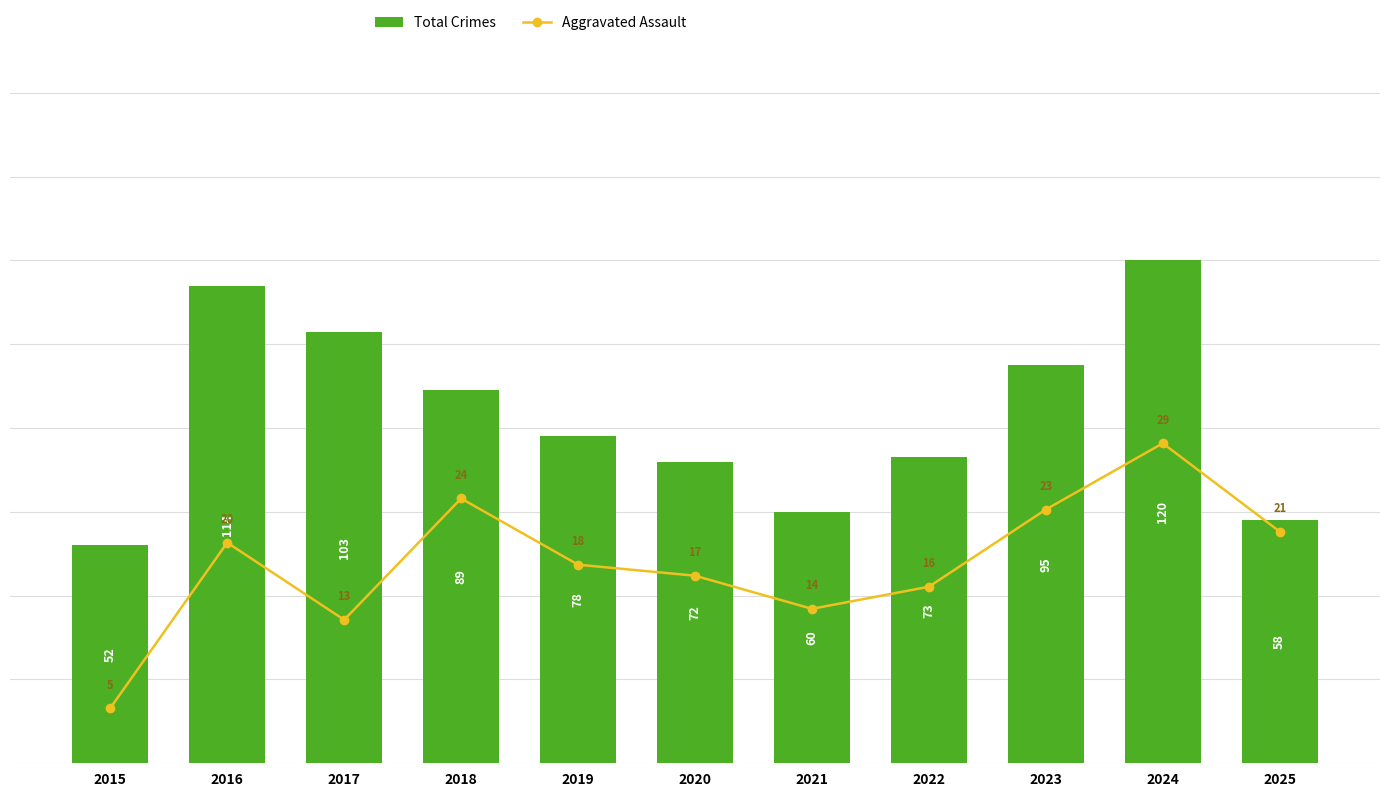

What is the value of the Total Crimes bar at the 7th from the left?

60